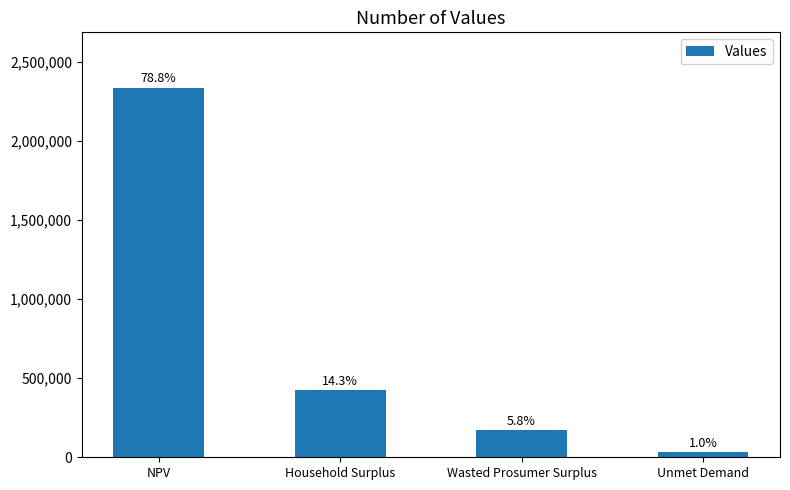

How many bars are there in total?

4